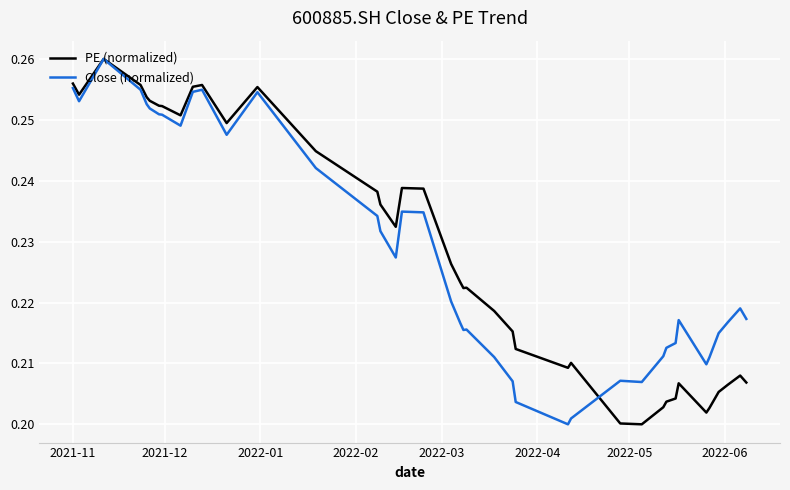

In PE (normalized), how many points are lower than both neighbors (excluding endpoints)?

8